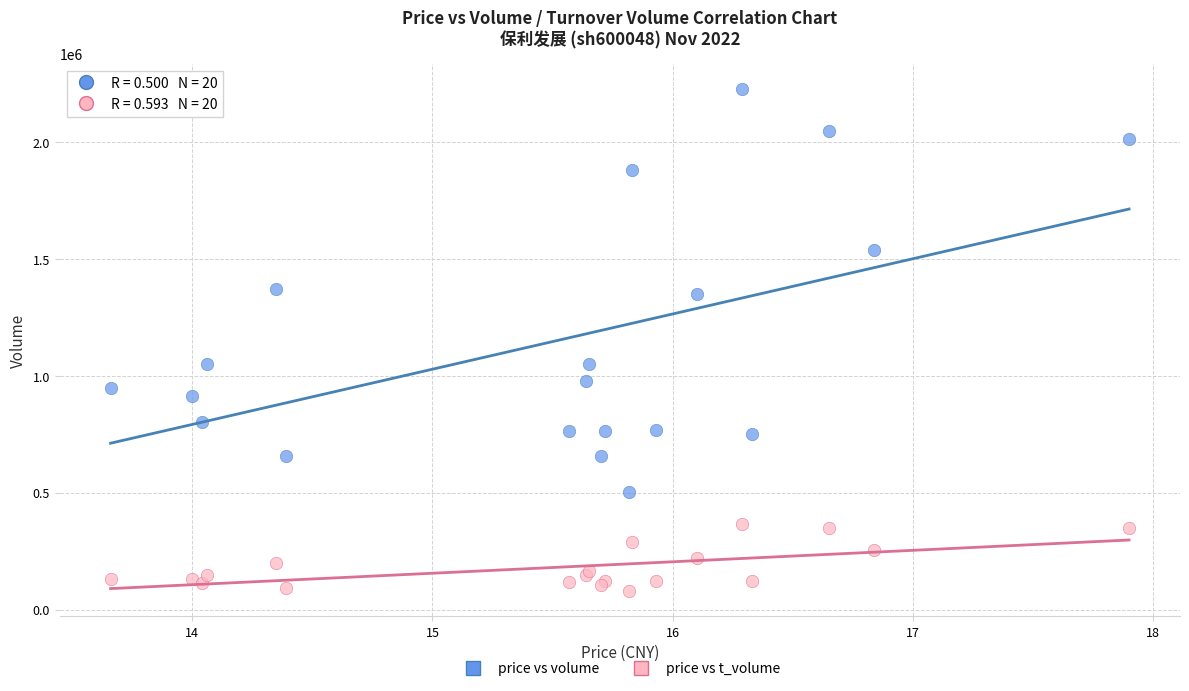

Which series contains the lowest Y value?

price vs t_volume